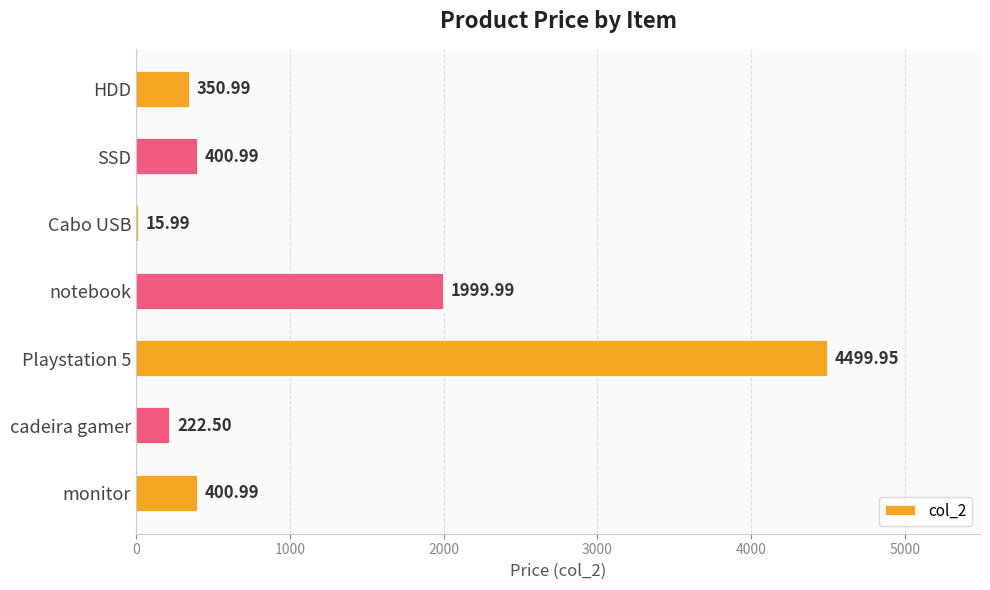

What is the sum of the values at Playstation 5 and notebook?

6499.9